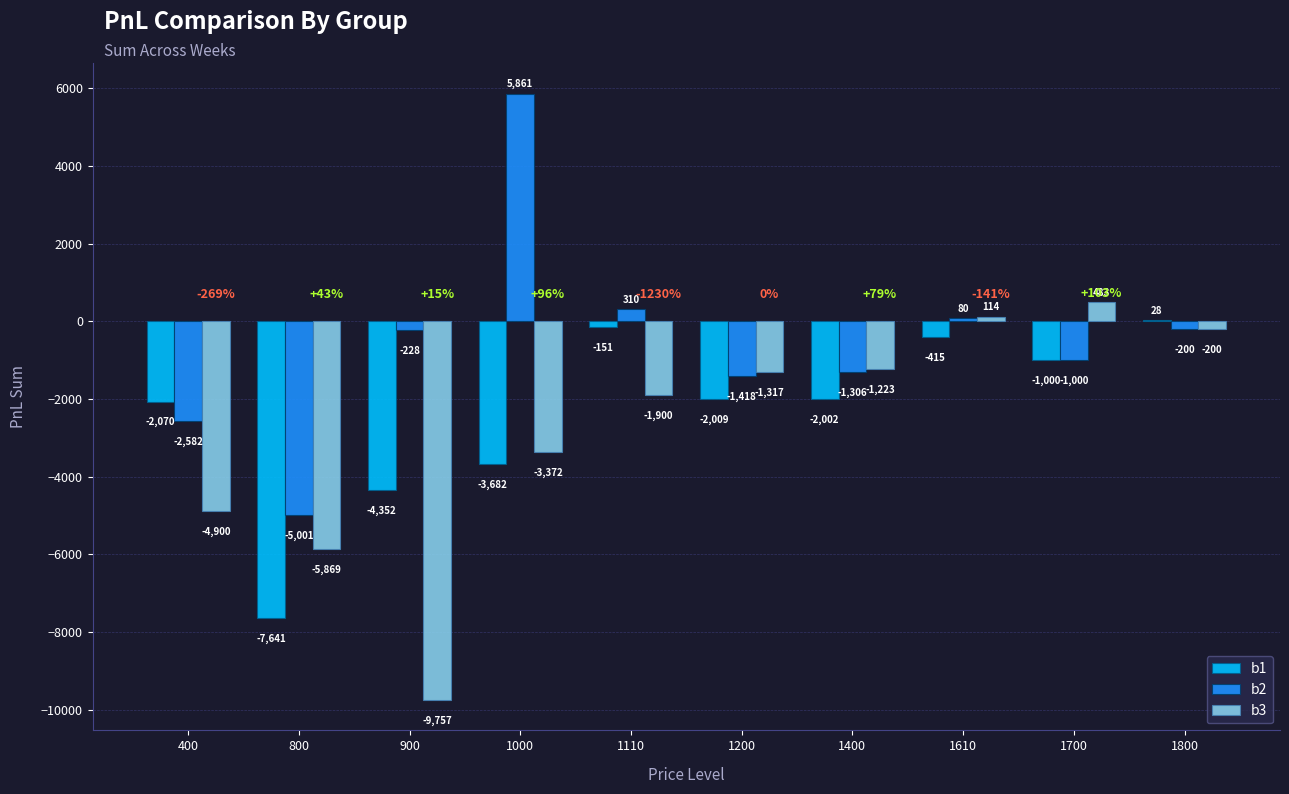

At which label is b2 closest to 430?

1110